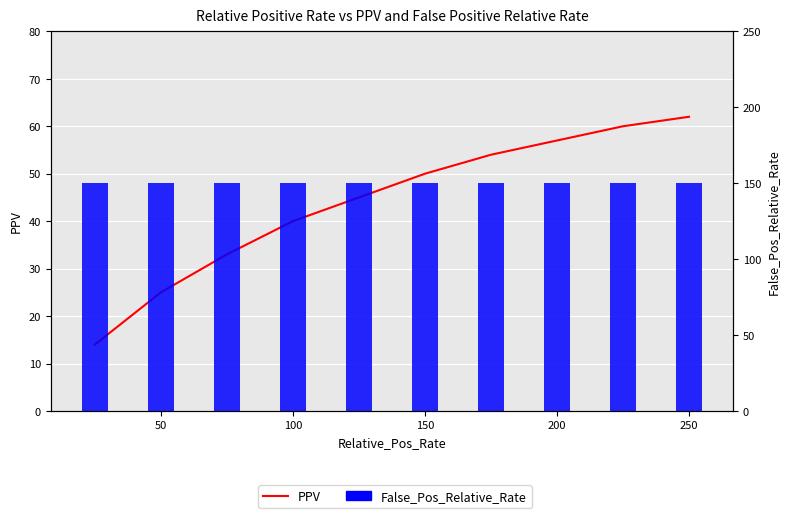

What are all the series names shown in the legend?

PPV, False_Pos_Relative_Rate